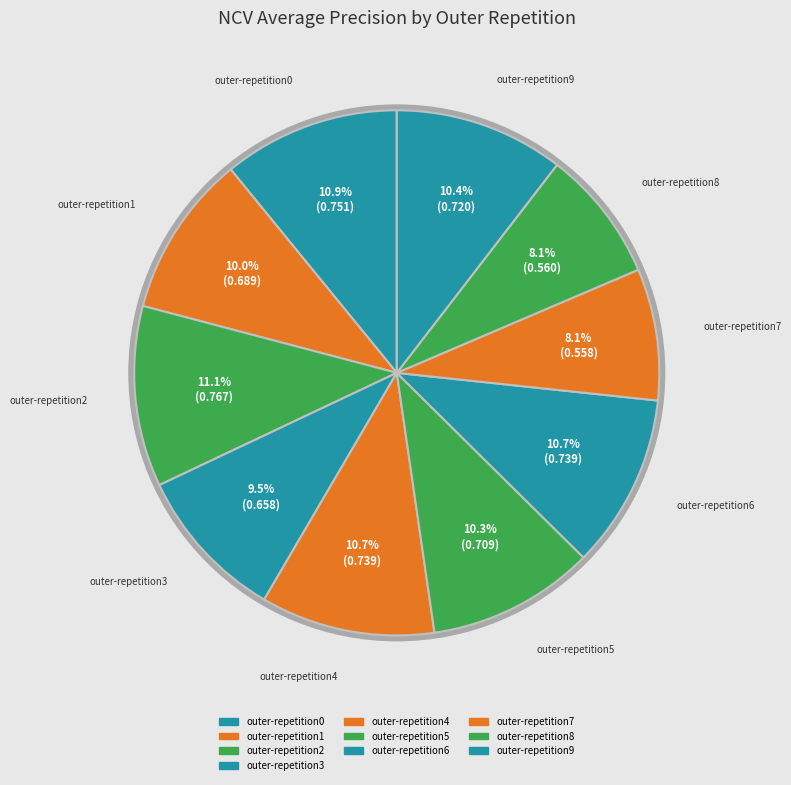

To the nearest percent, what portion does outer-repetition2 represent?

11%